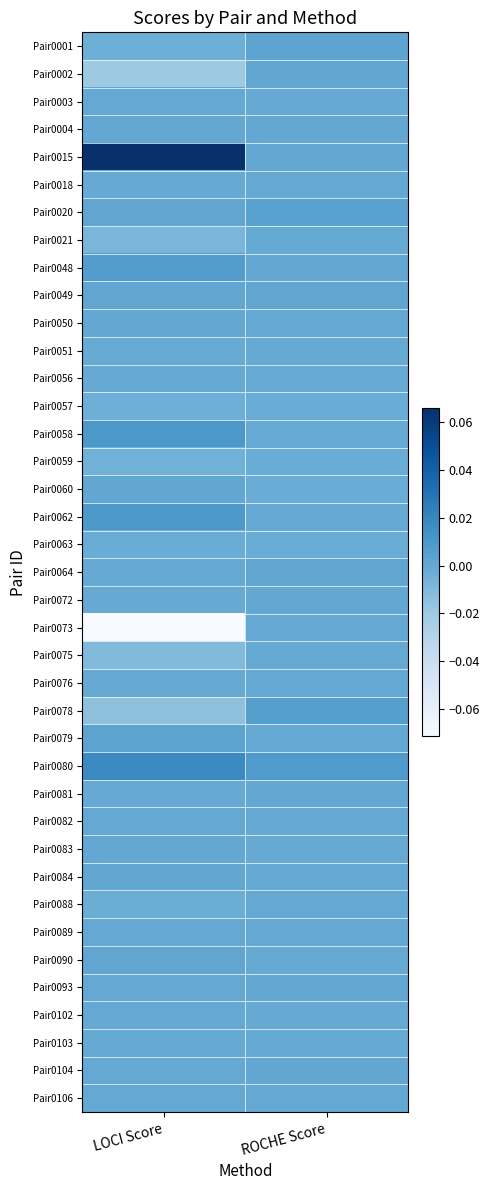

Which has a higher value, ROCHE Score or LOCI Score?

ROCHE Score